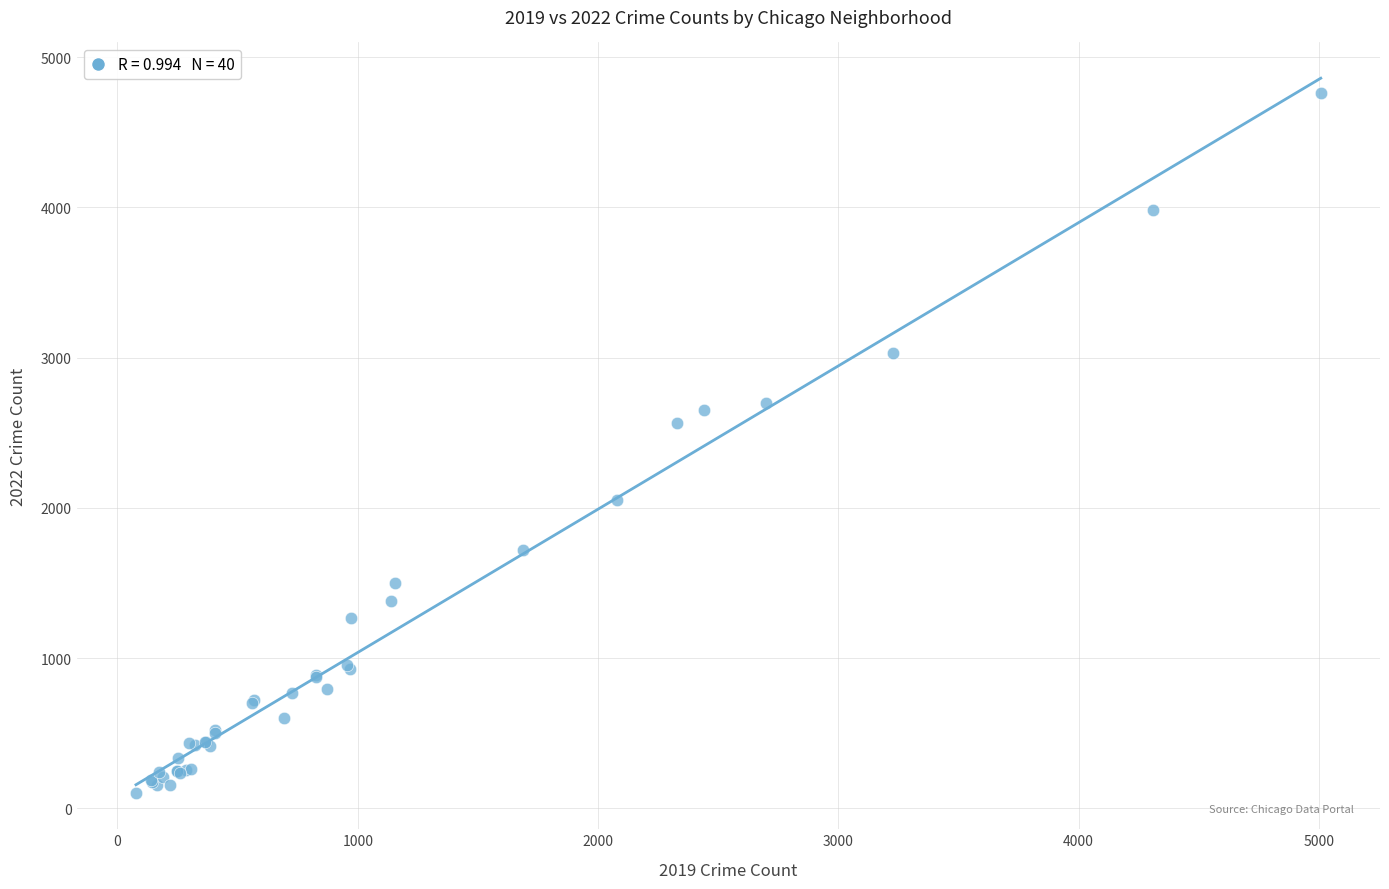

What Y value in the scatter plot is closest to 2430?

2566